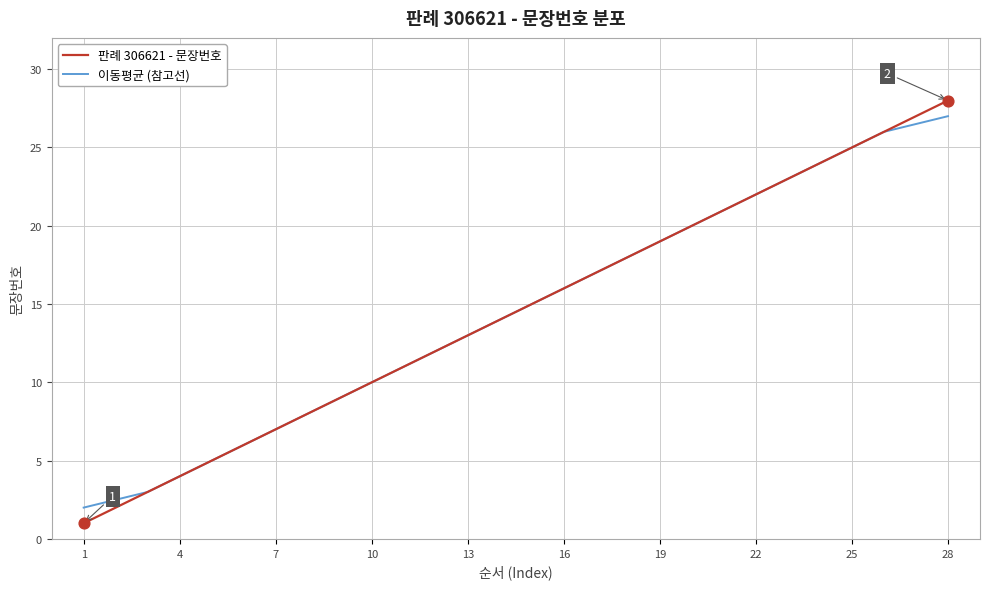

Which series has the widest spread of values?

판례 306621 - 문장번호